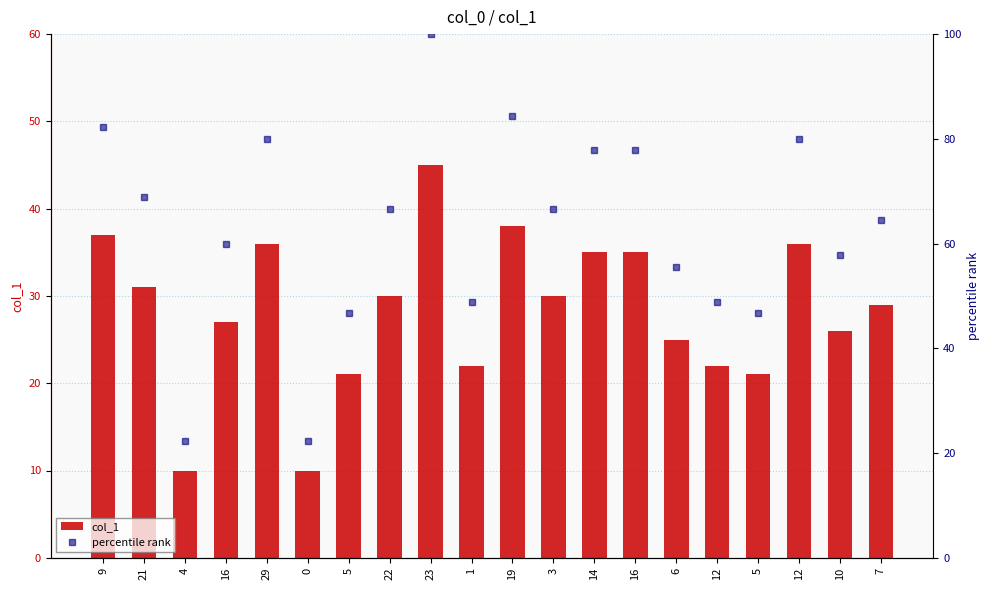

What is the total value across all series at 6?

80.6